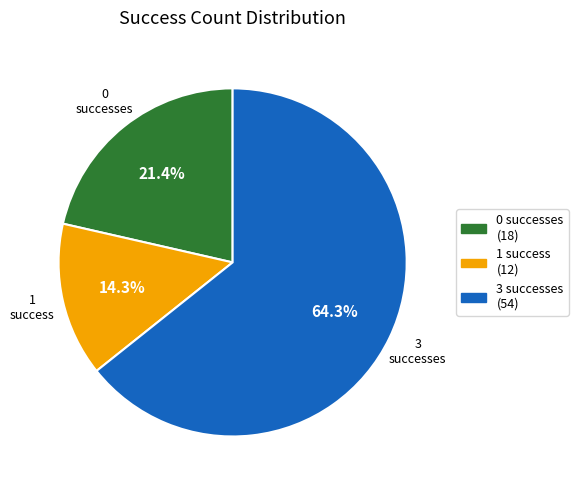

Is there a majority slice in this chart?

Yes